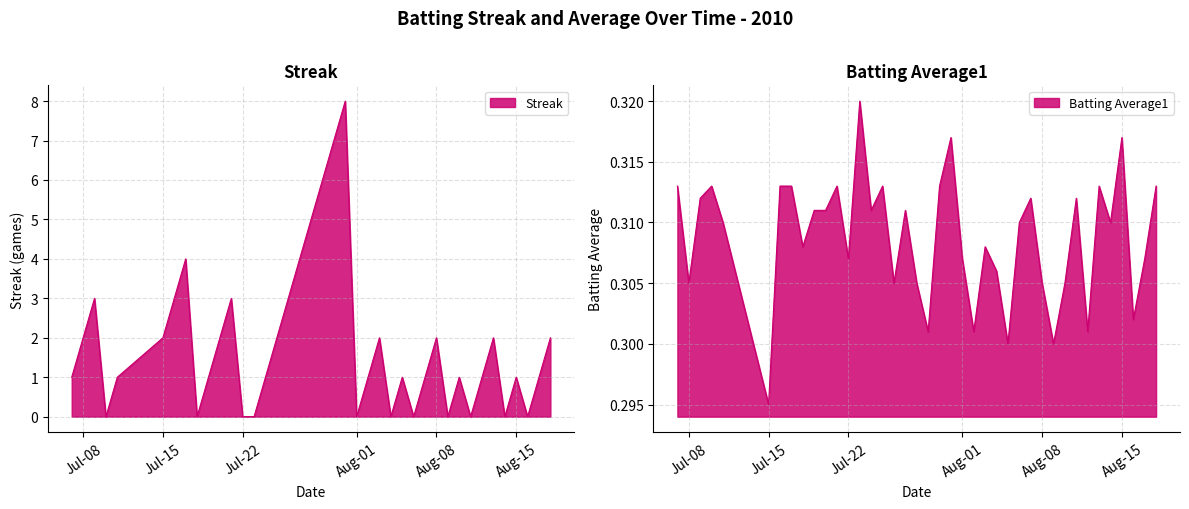

Which series has the largest range (max minus min)?

Streak